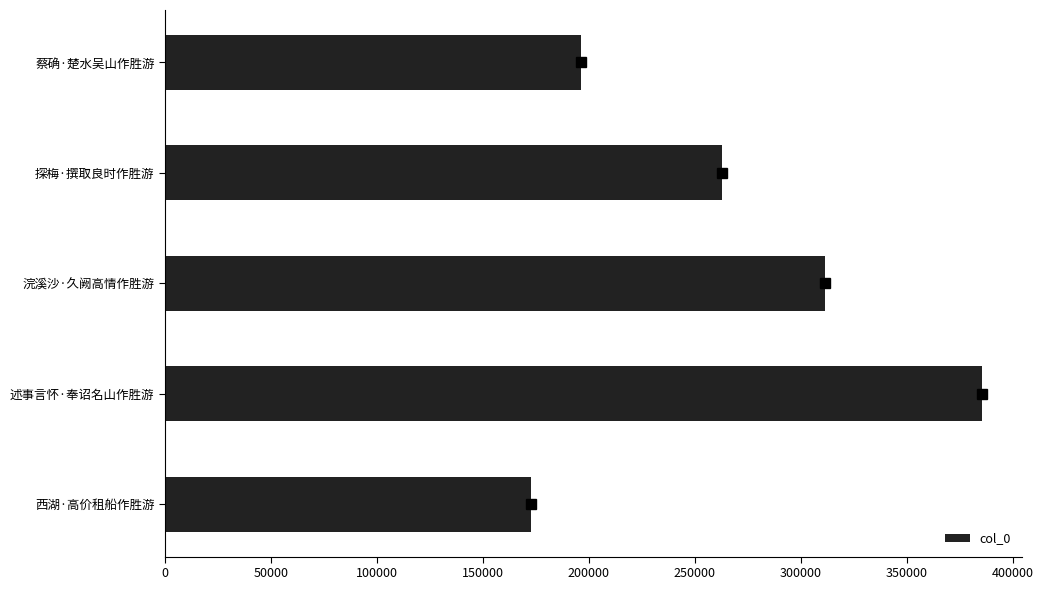

What is the average value?

265744